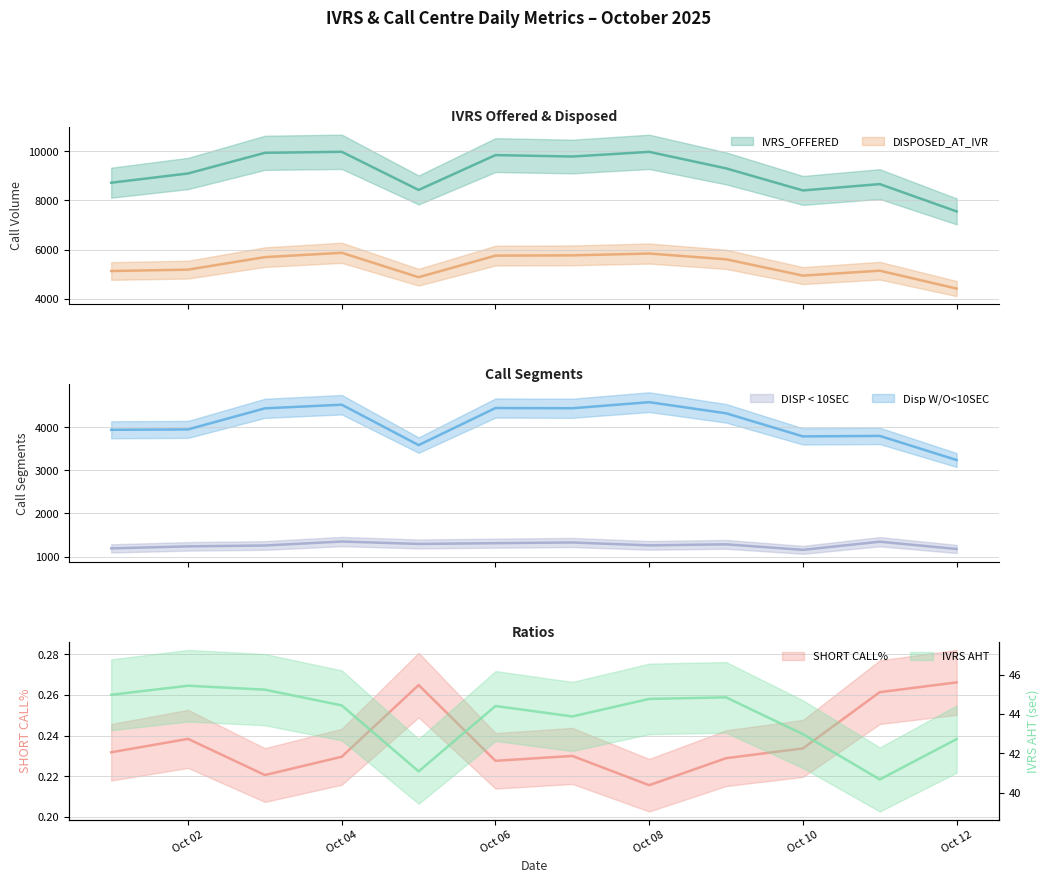

What is the value of the DISPOSED_AT_IVR point at the 2nd from the left?

5185.0